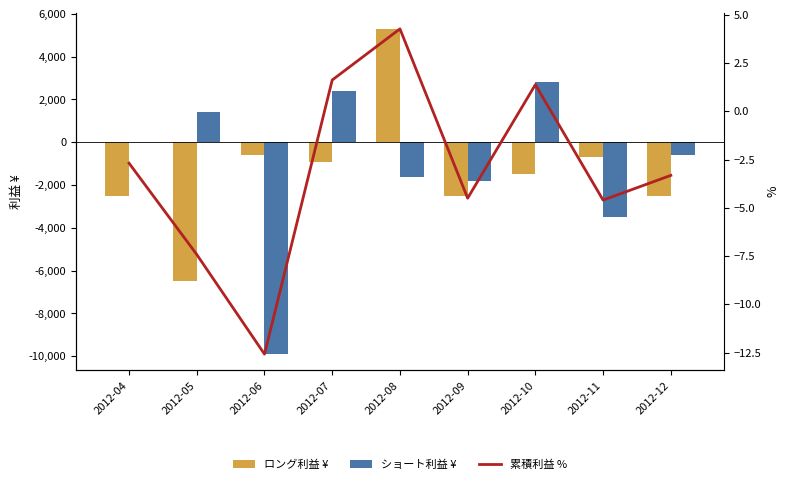

At how many categories does at least one series exceed 4309?

1